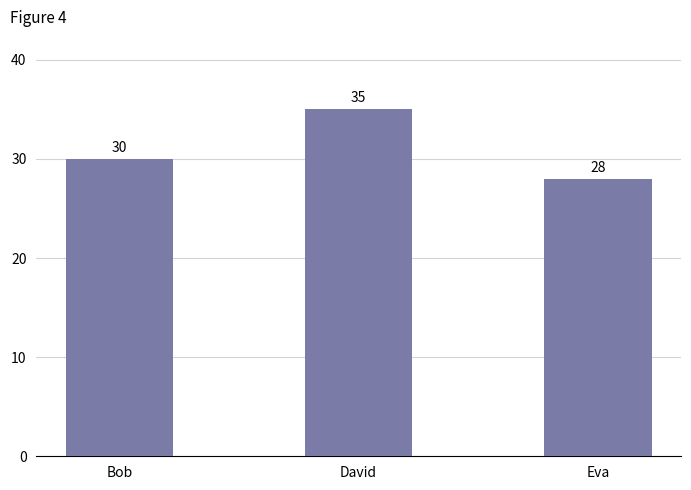

Approximately how many times larger is the value at Eva compared to David?

0.8